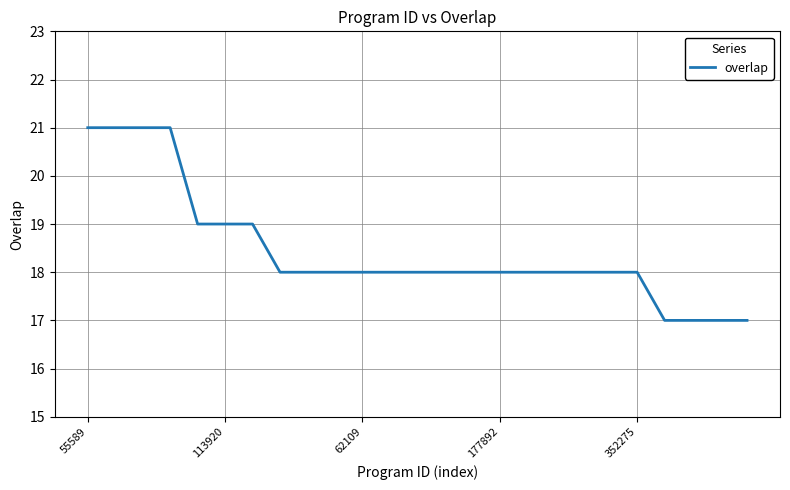

What is the smallest value displayed?

17